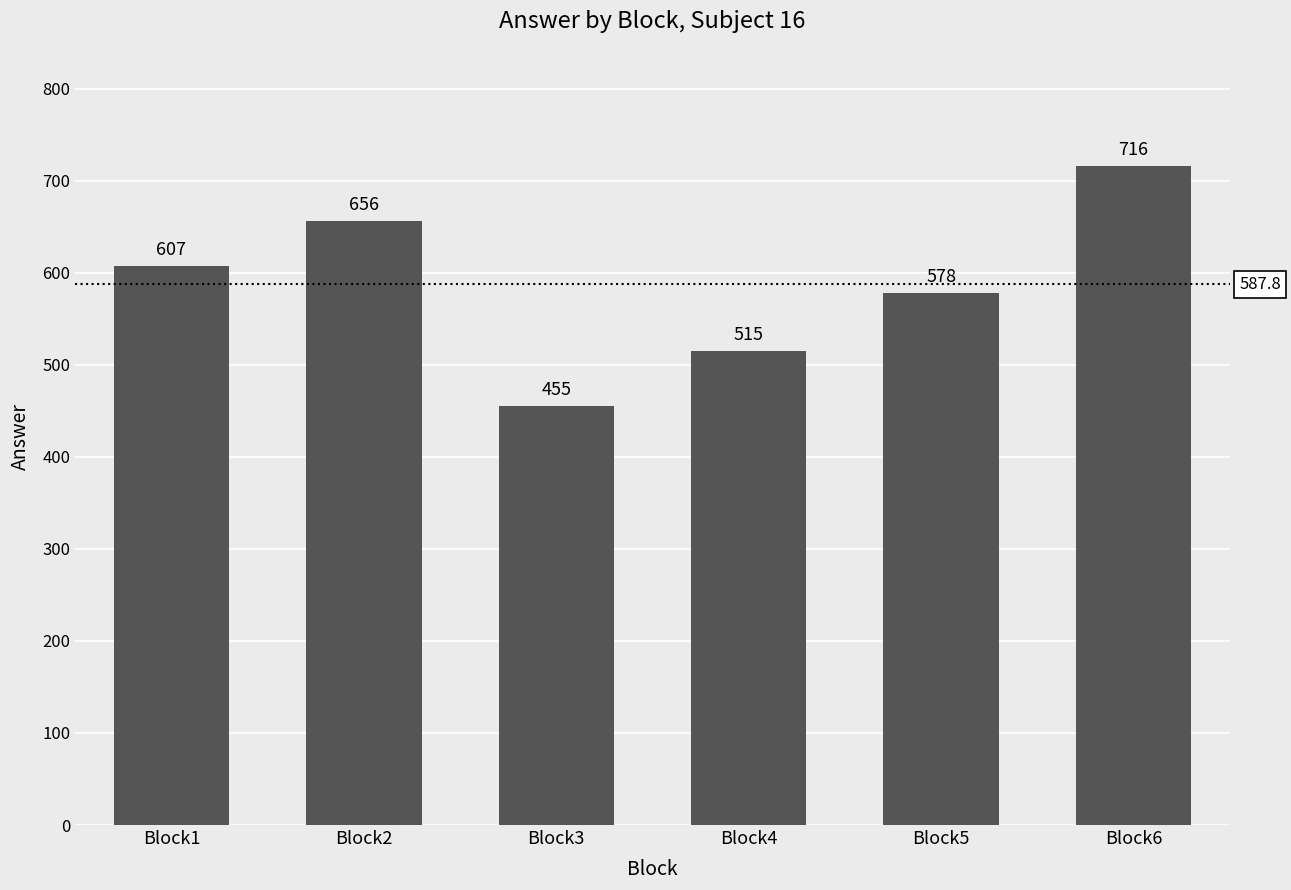

Rank the categories by value from lowest to highest.

Block3, Block4, Block5, Block1, Block2, Block6